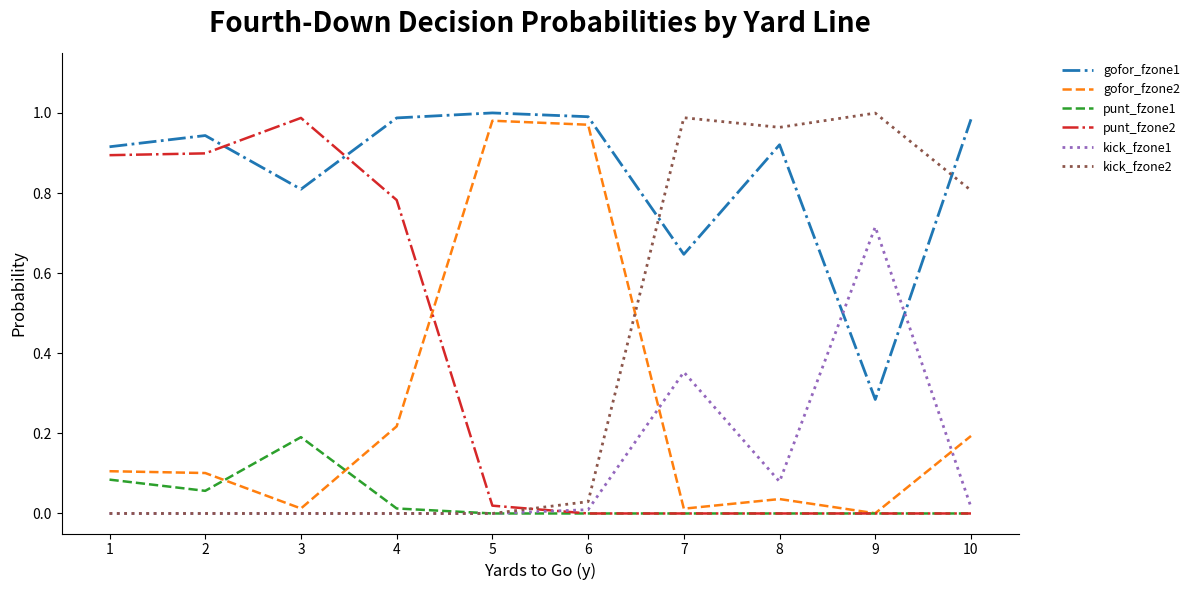

True or false: gofor_fzone1 and punt_fzone1 intersect in this chart.

False